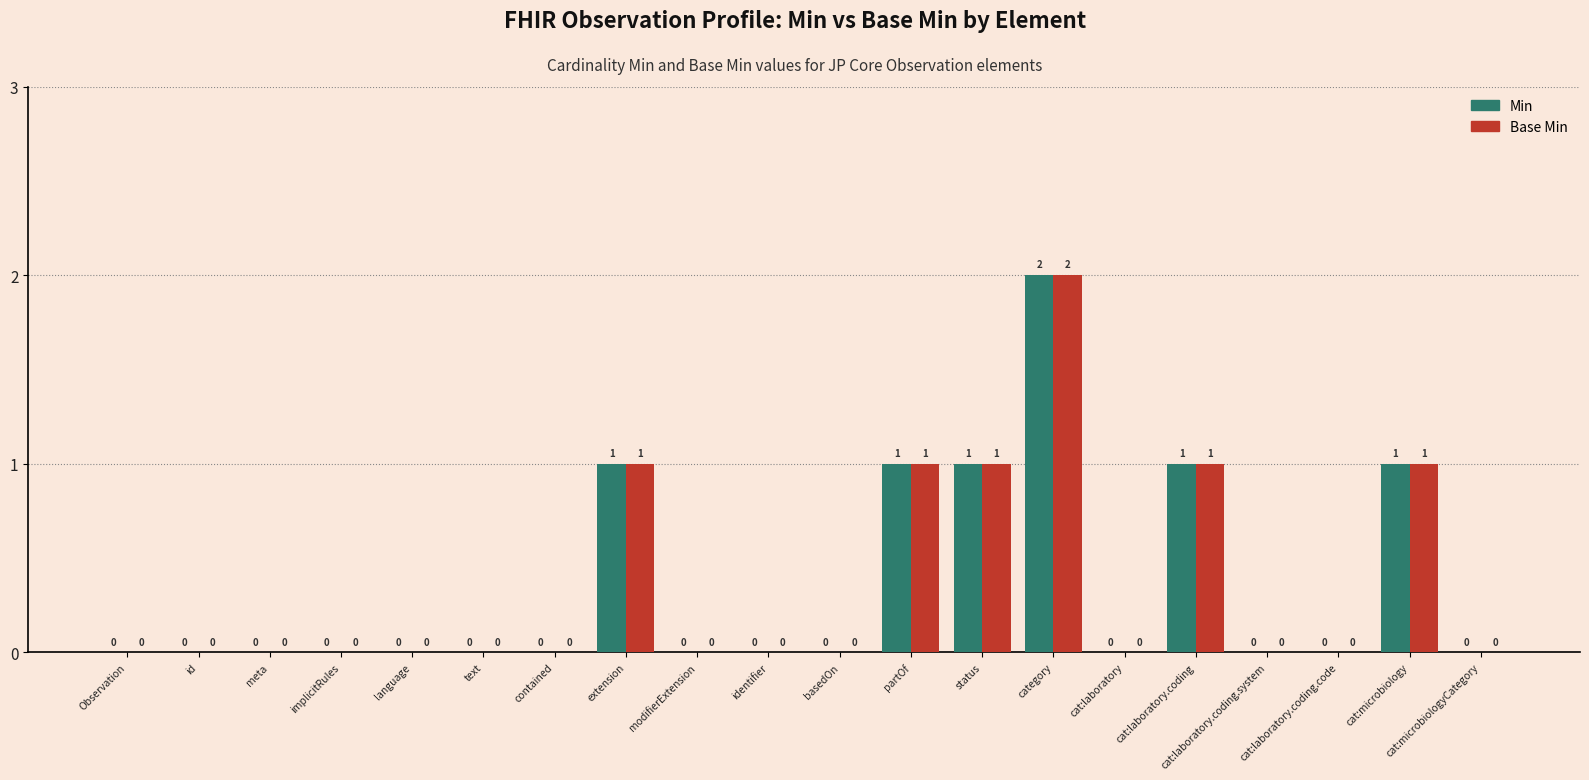

Count the Base Min values in the range 0 to 1.

19